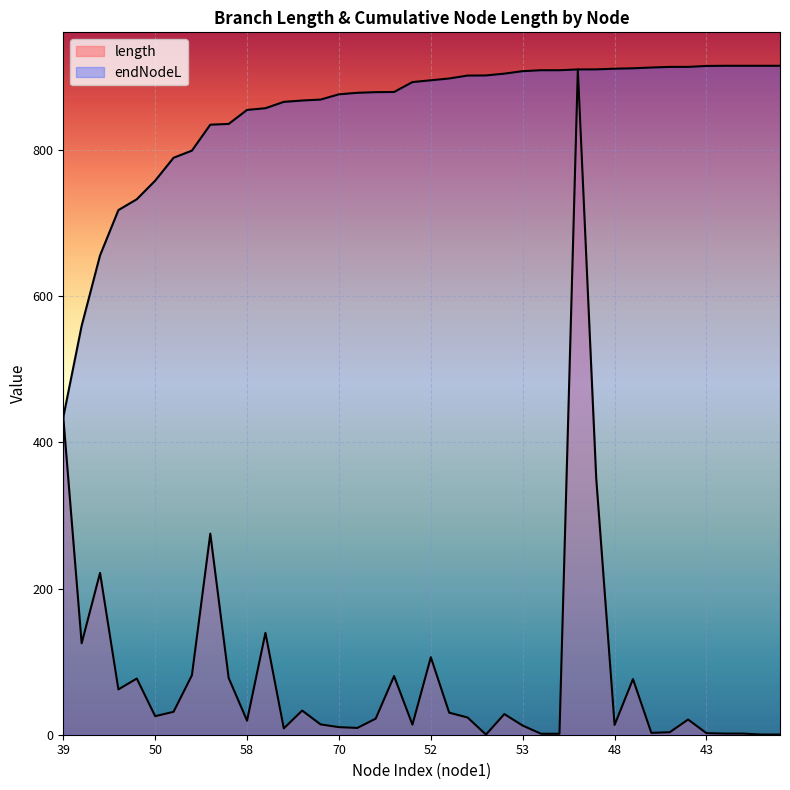

What is the value of the length point at the 22nd from the left?

30.2